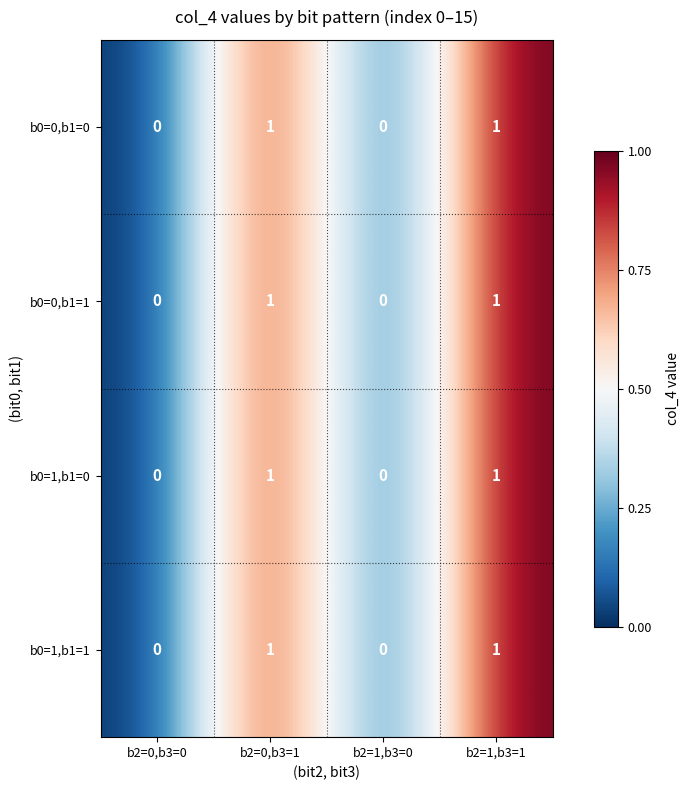

Reading left to right, transcribe all the data shown in this chart.

b0=0,b1=0: 0	1	0	1
b0=0,b1=1: 0	1	0	1
b0=1,b1=0: 0	1	0	1
b0=1,b1=1: 0	1	0	1